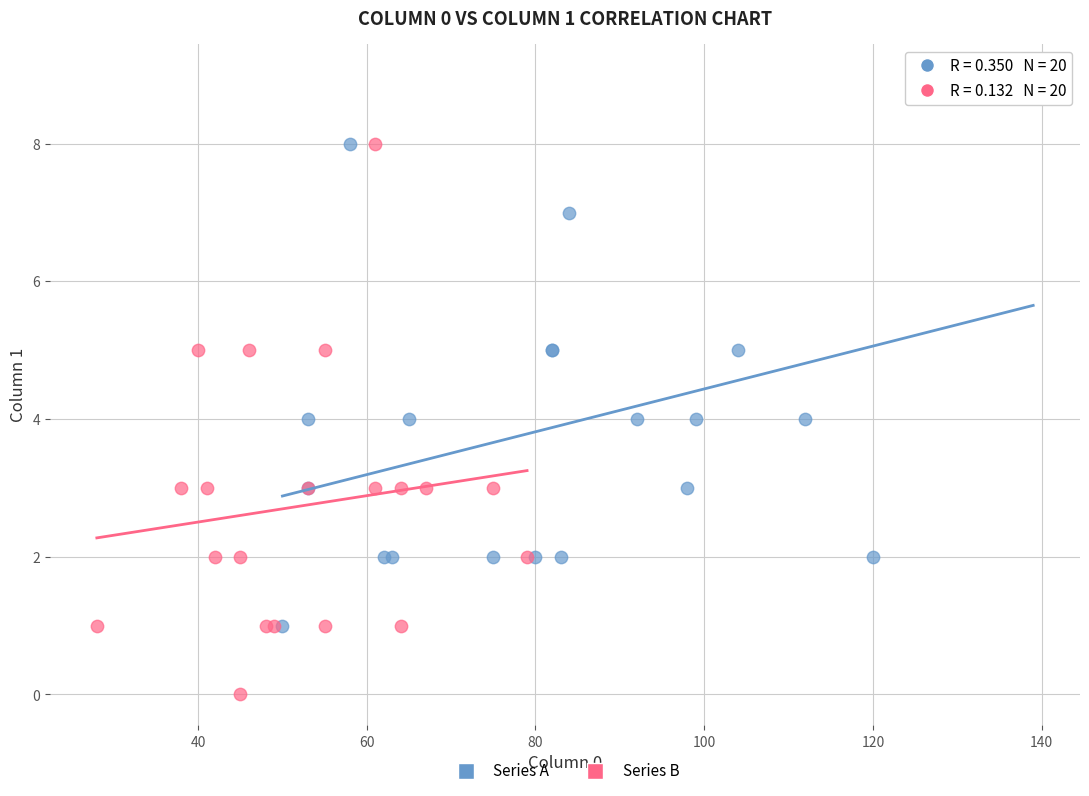

Which series contains the lowest Y value?

Series B